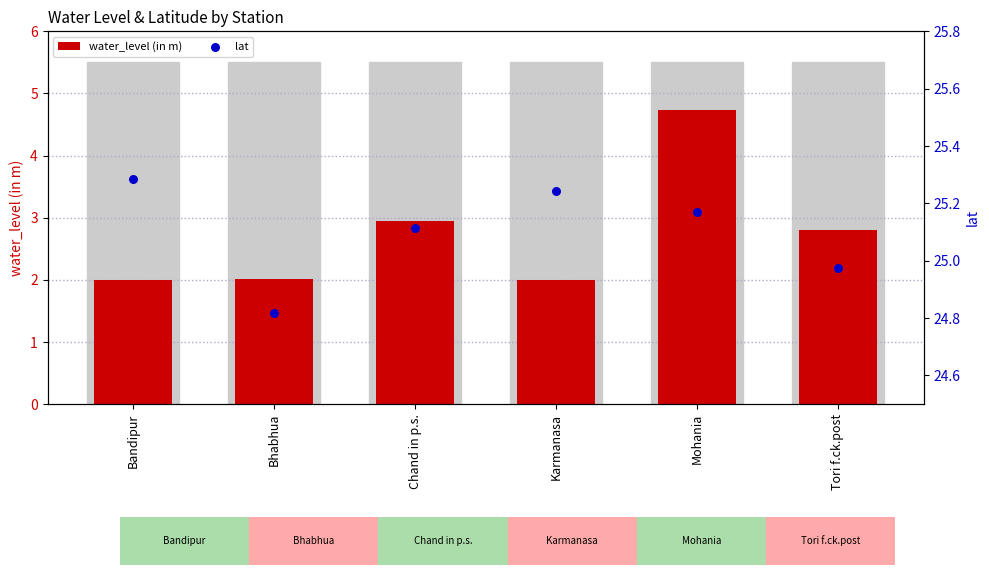

Which series has the widest spread of Y values?

water_level (in m)